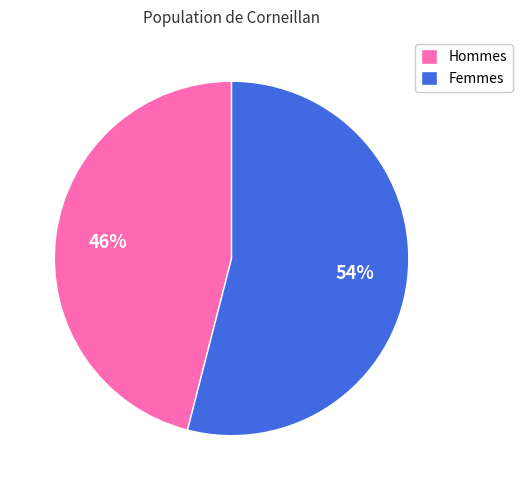

Is there any slice that represents more than half of the pie?

Yes